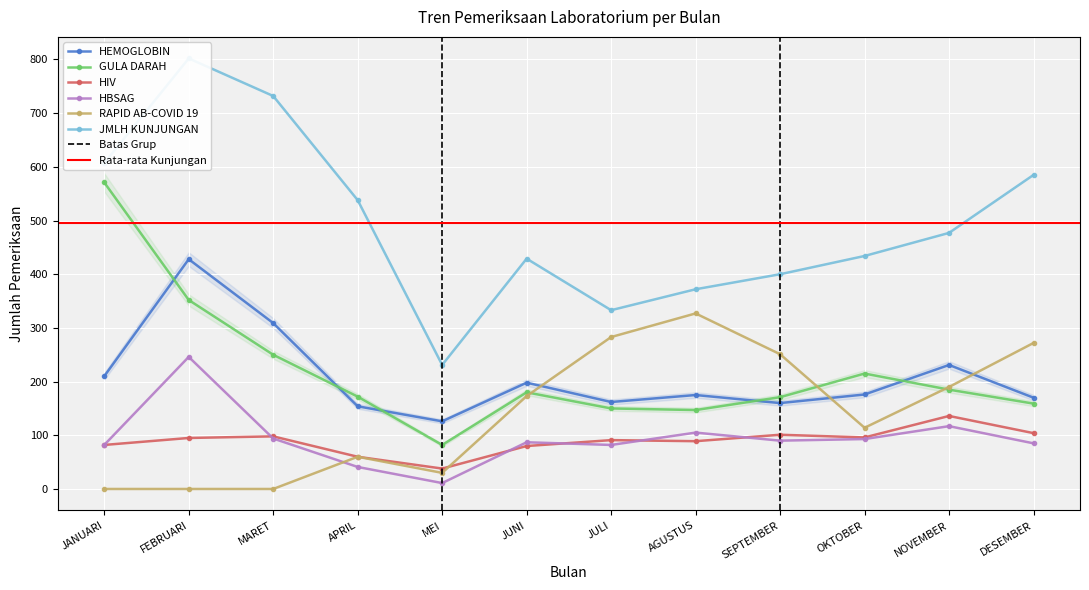

In HIV, how many points are lower than both neighbors (excluding endpoints)?

3